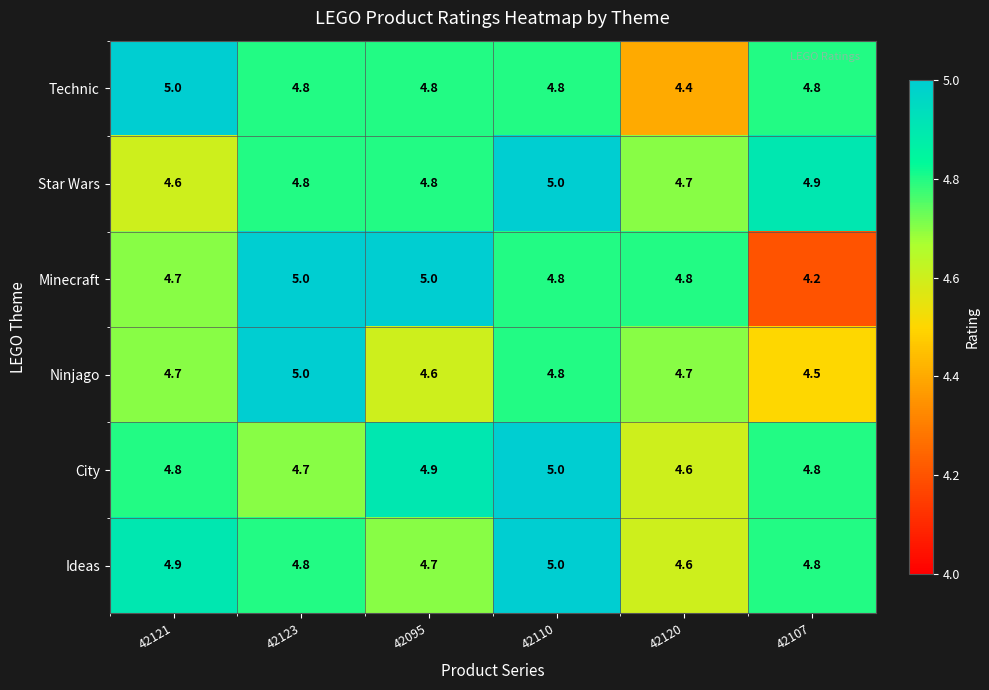

Count the number of categories in the chart.

6